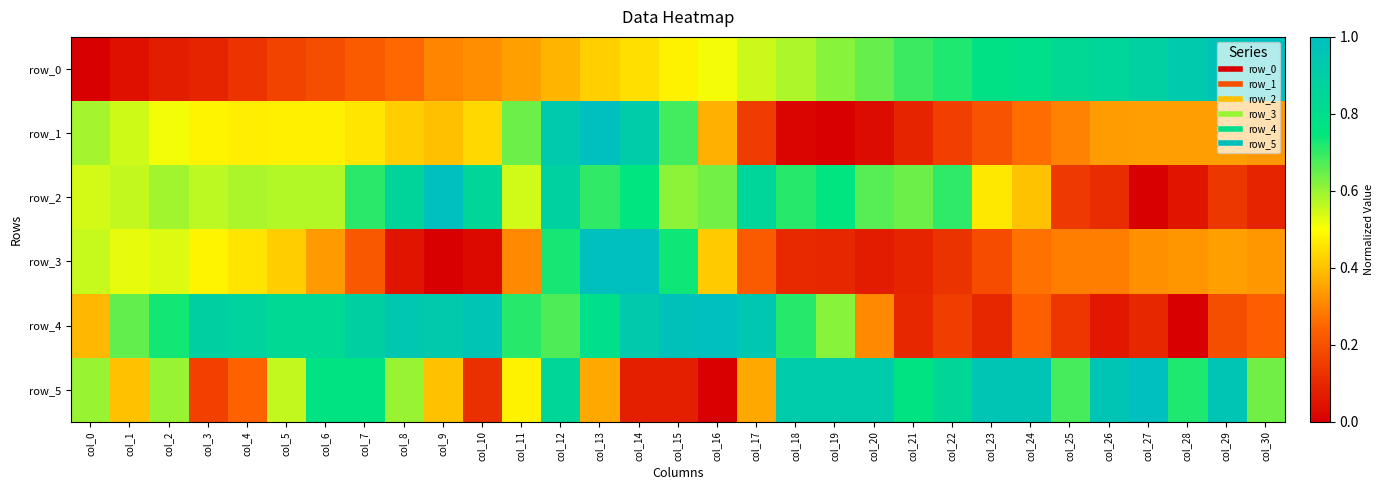

What is the greatest value displayed?

1.0